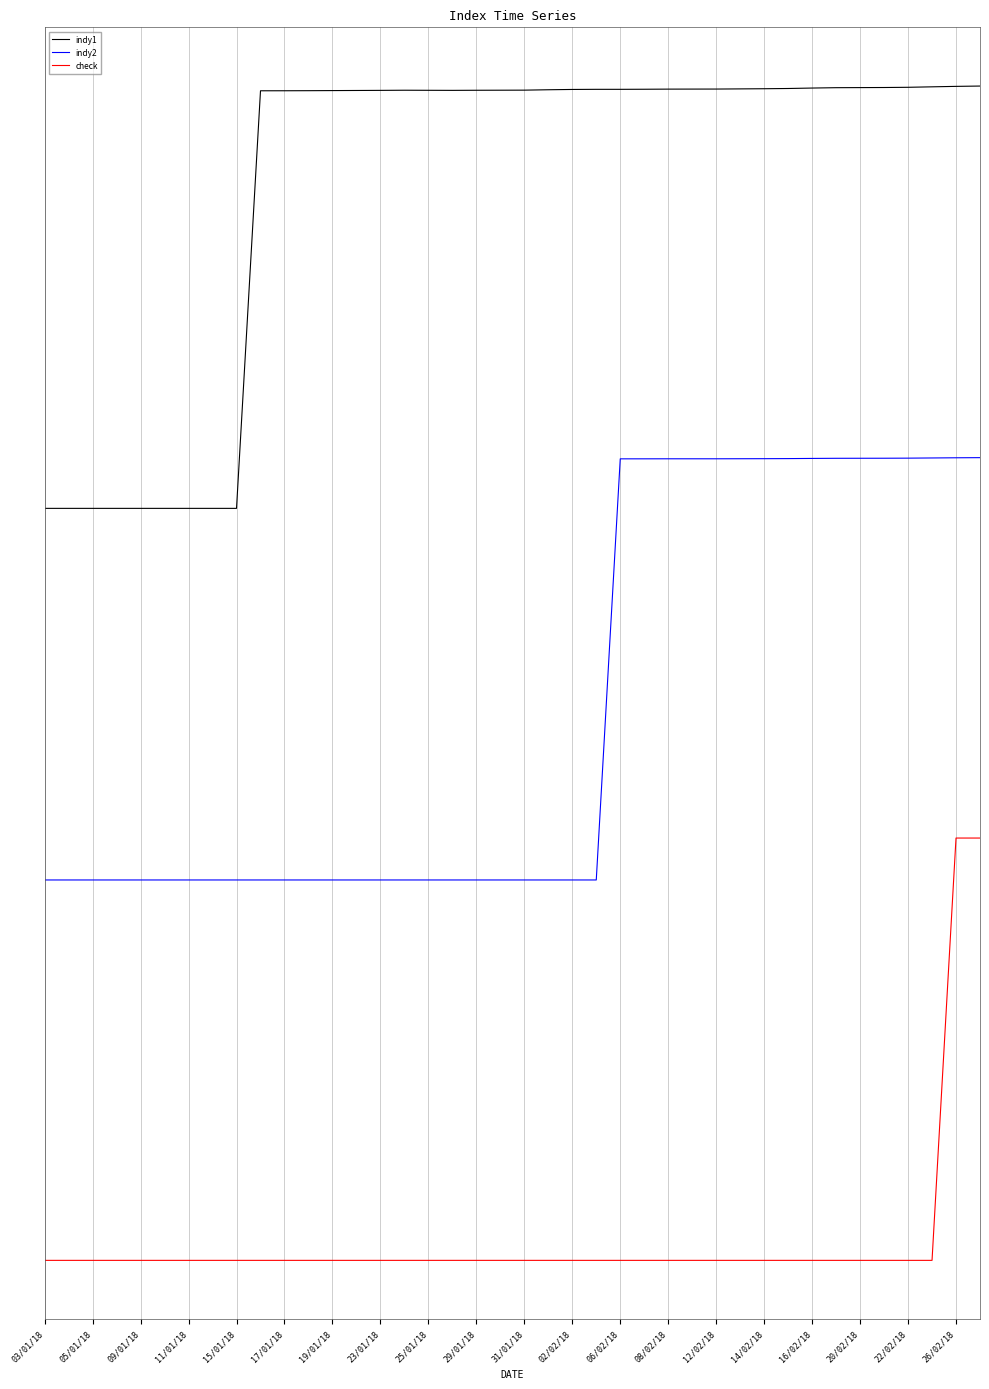

At which label does indy2 first exceed -31?

06/02/18